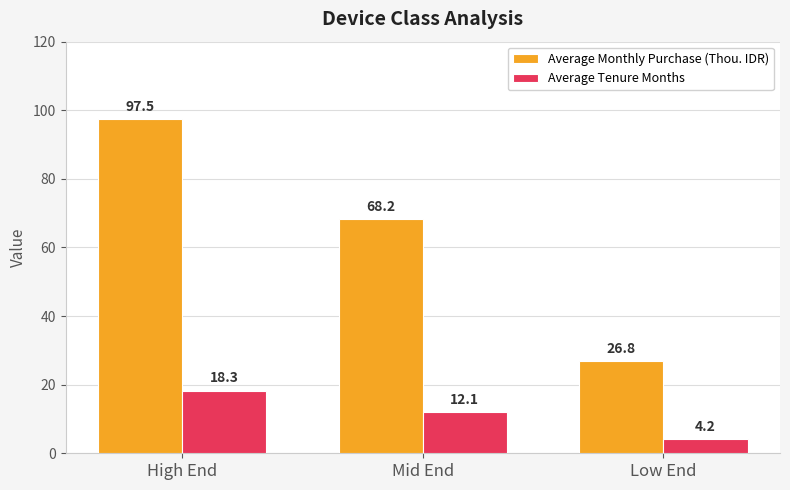

Reading left to right, what are all the values shown in this chart?

Average Monthly Purchase (Thou. IDR): 97.5	68.2	26.8
Average Tenure Months: 18.3	12.1	4.2